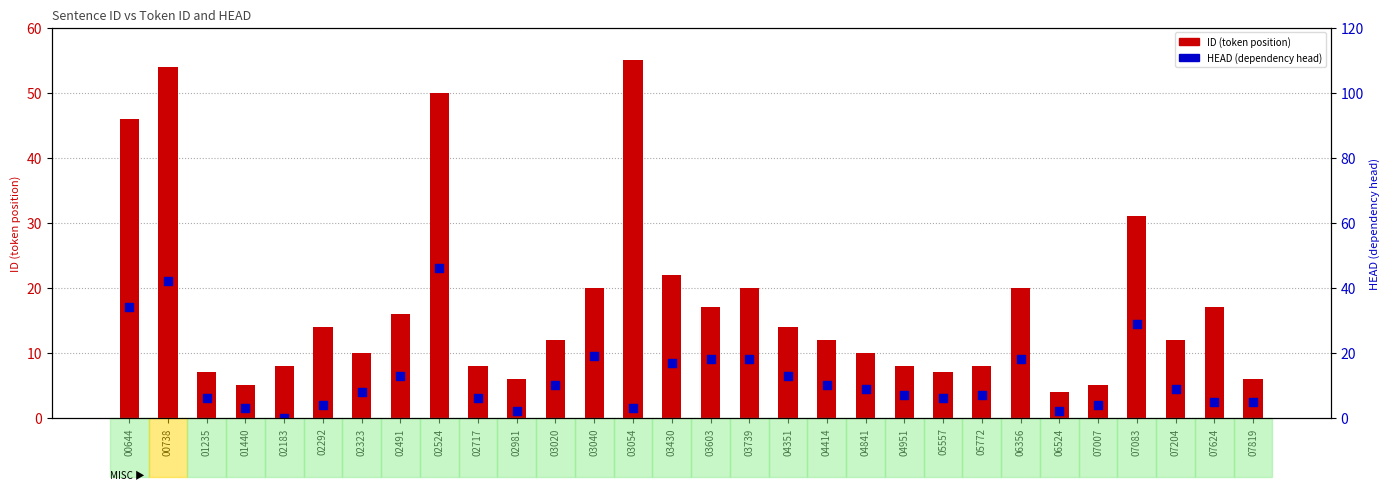

At how many categories does at least one series exceed 16?

11